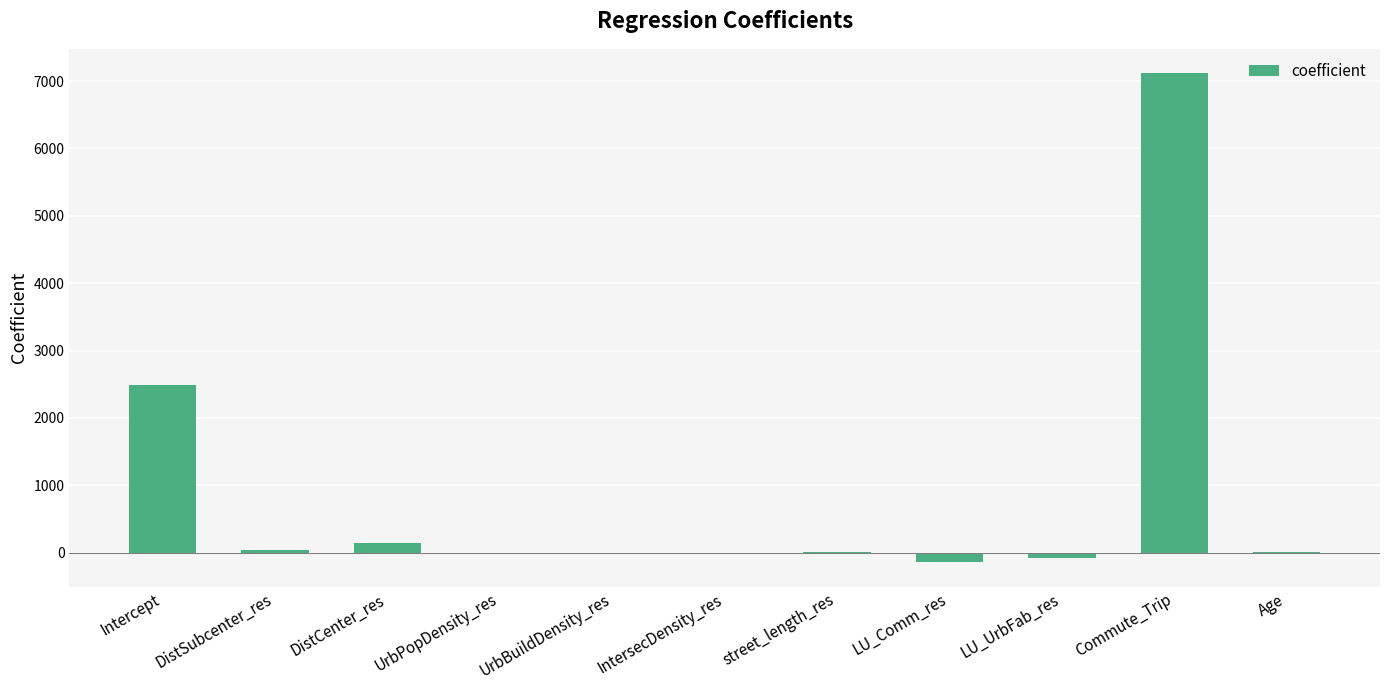

Which has a higher value, Intercept or UrbBuildDensity_res?

Intercept